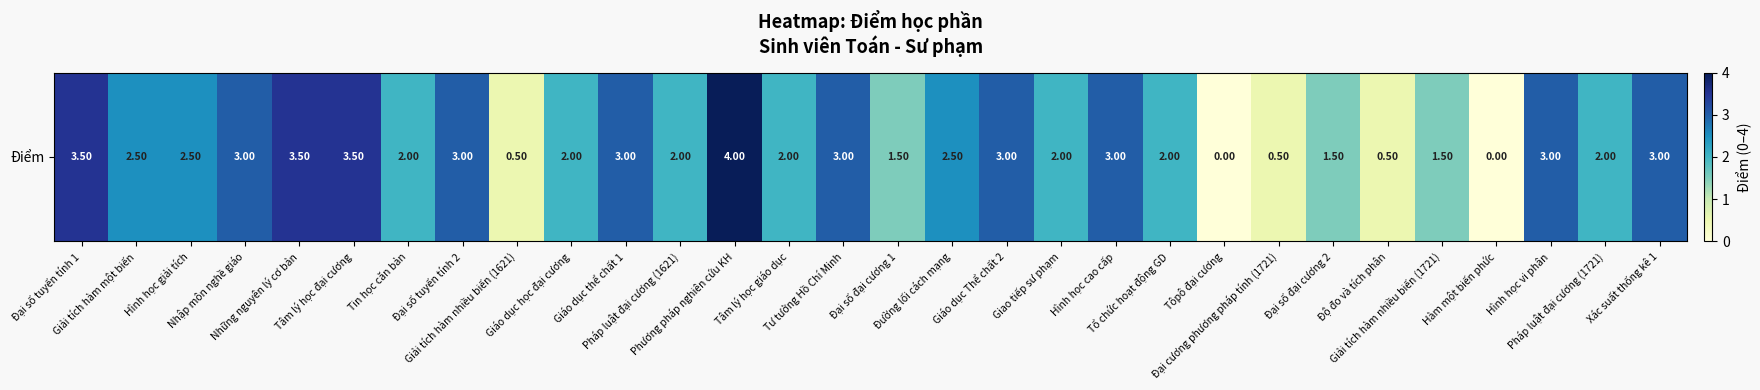

True or false: the data shows 1.2 at Đại số tuyến tính 1.

False